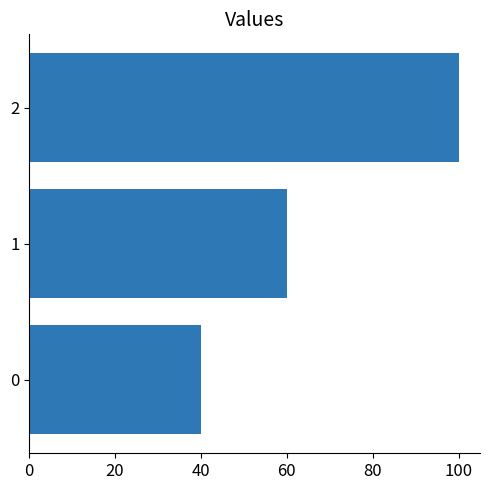

The chart shows a value of 64 at 0. True or false?

False